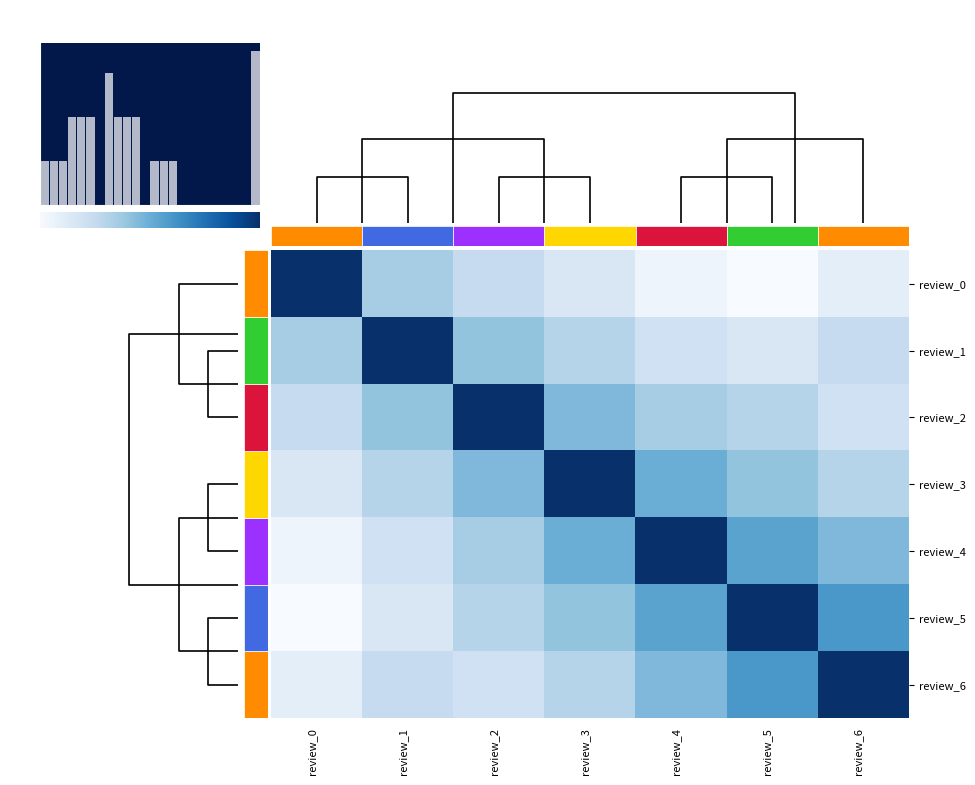

Count the review_3 values in the range 0 to 1.

7